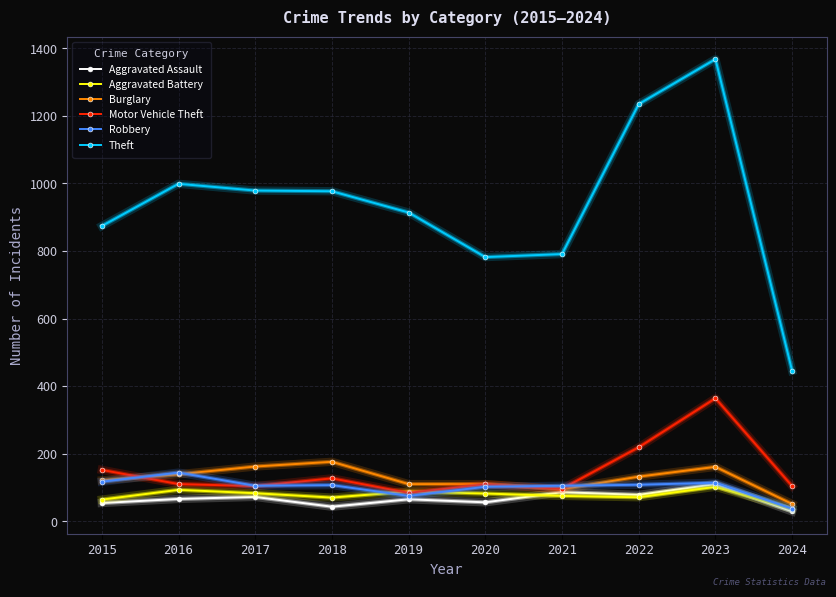

Which series changed the most between 2018 and 2022?

Theft